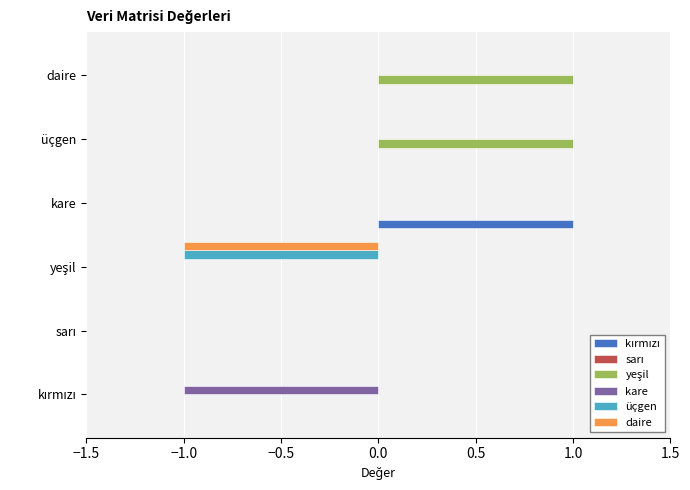

What is the average value of the yeşil series?

0.3